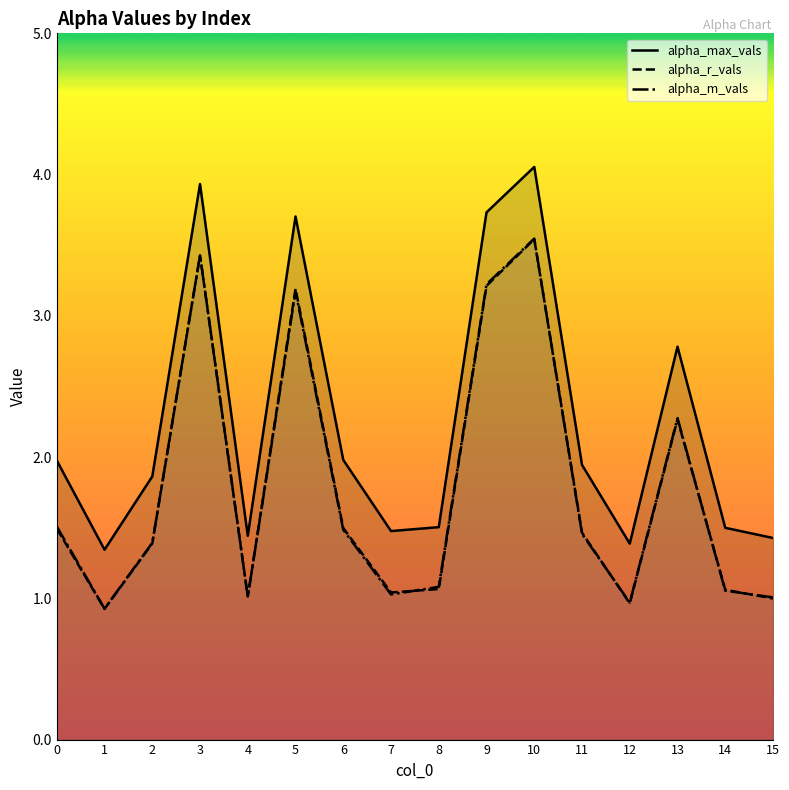

At which label does alpha_max_vals reach its minimum?

1